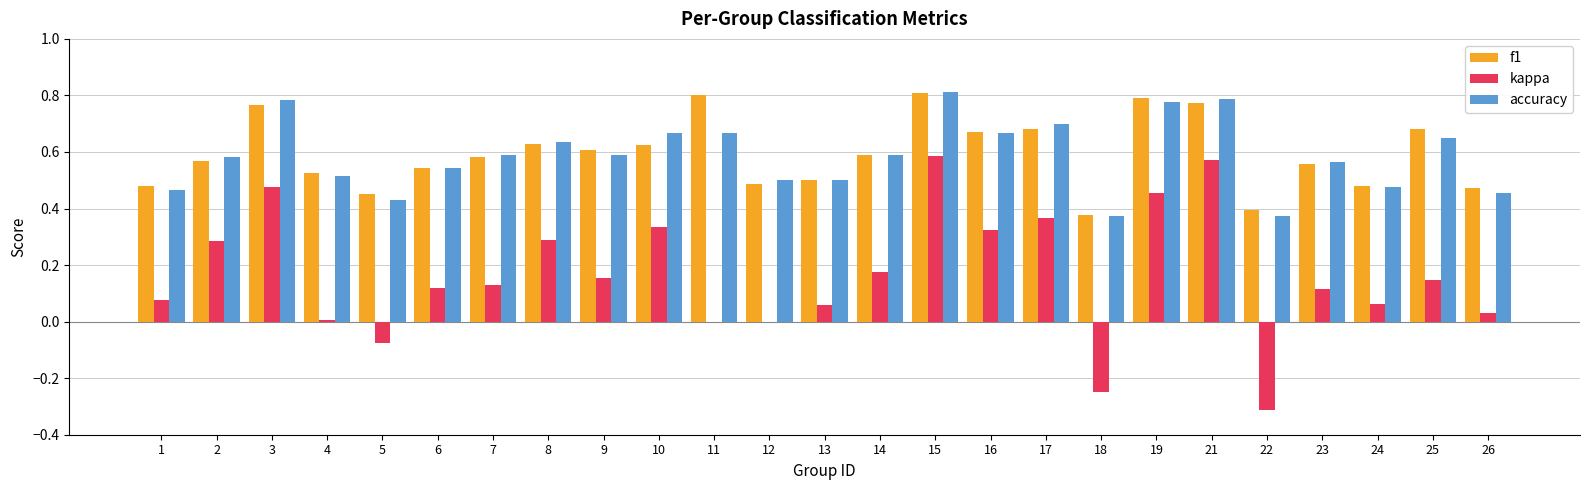

Count the f1 values in the range 0 to 1.

25